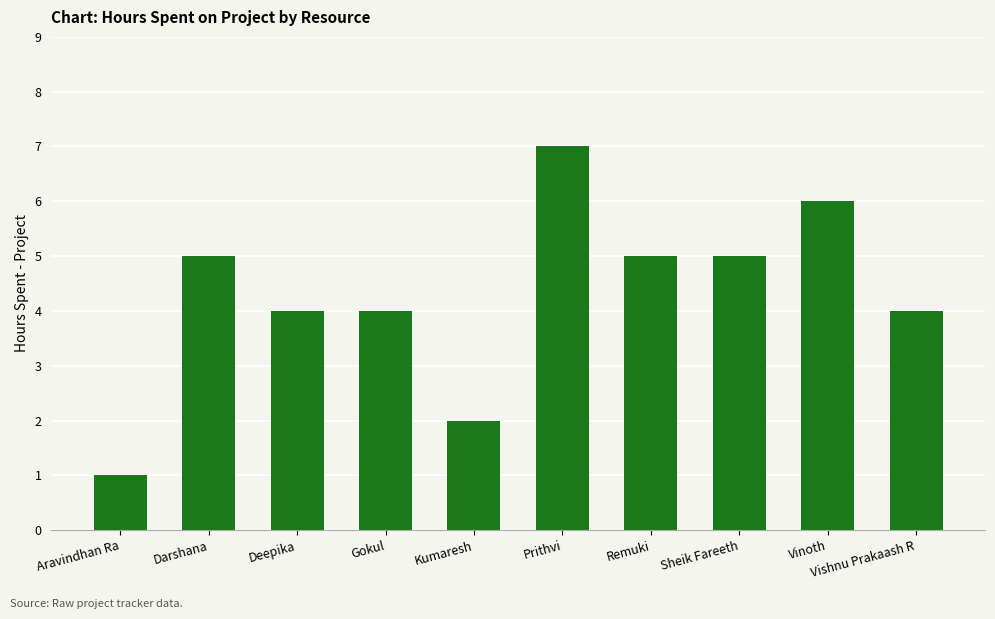

What is the difference between the maximum and second lowest values?

5